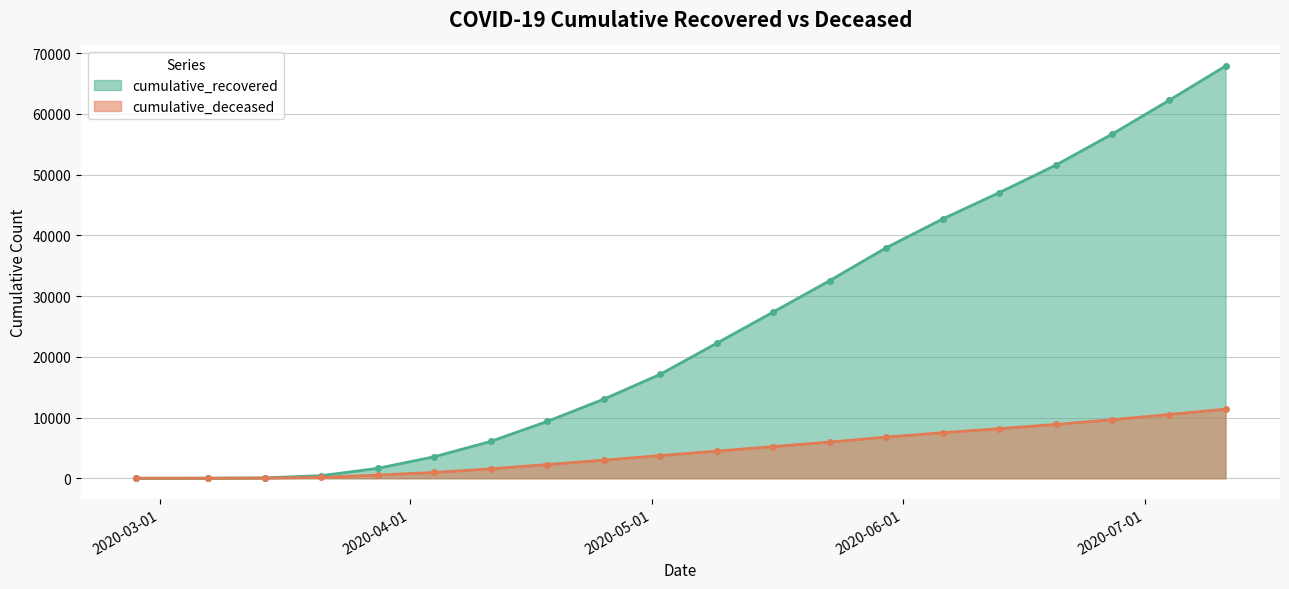

Rank the series at 2020-04-25 from highest to lowest value.

cumulative_recovered, cumulative_deceased